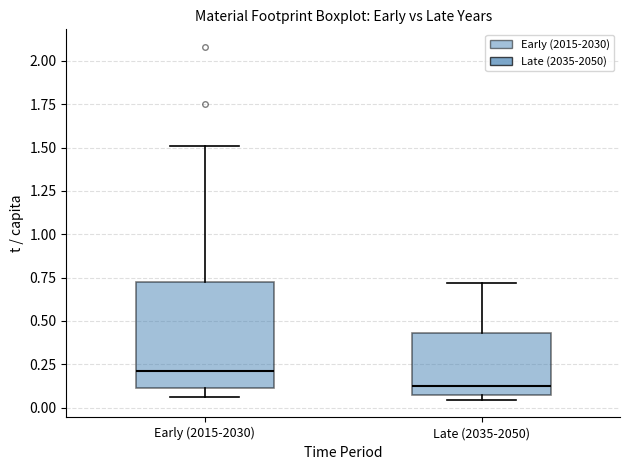

Which box's median line is the highest?

Early (2015-2030)